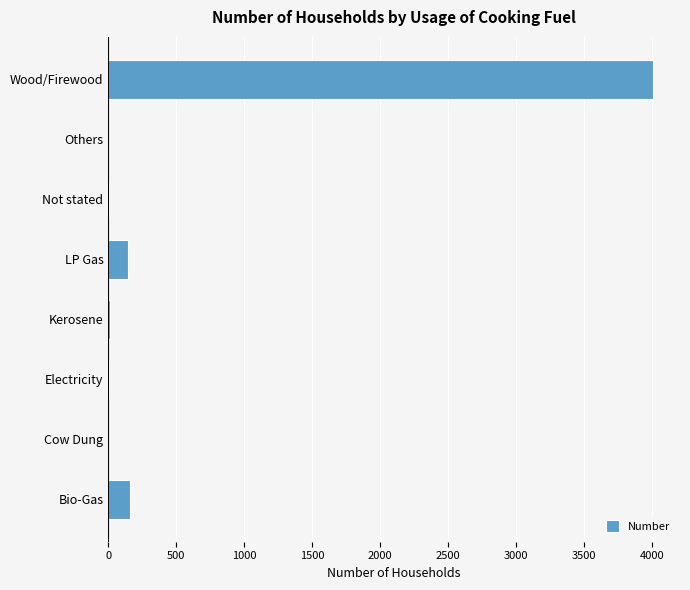

What is the sum of all values?

4337